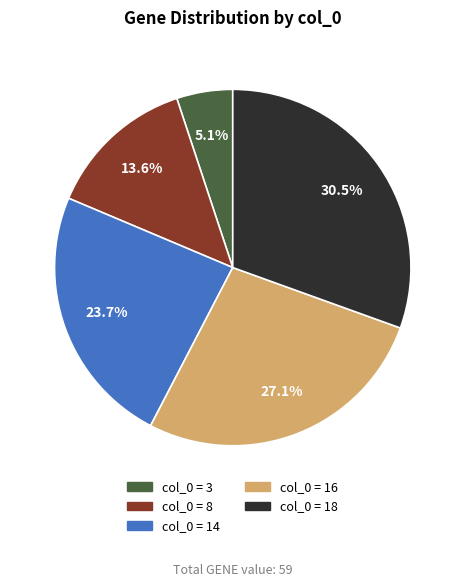

Is there any slice that represents more than half of the pie?

No